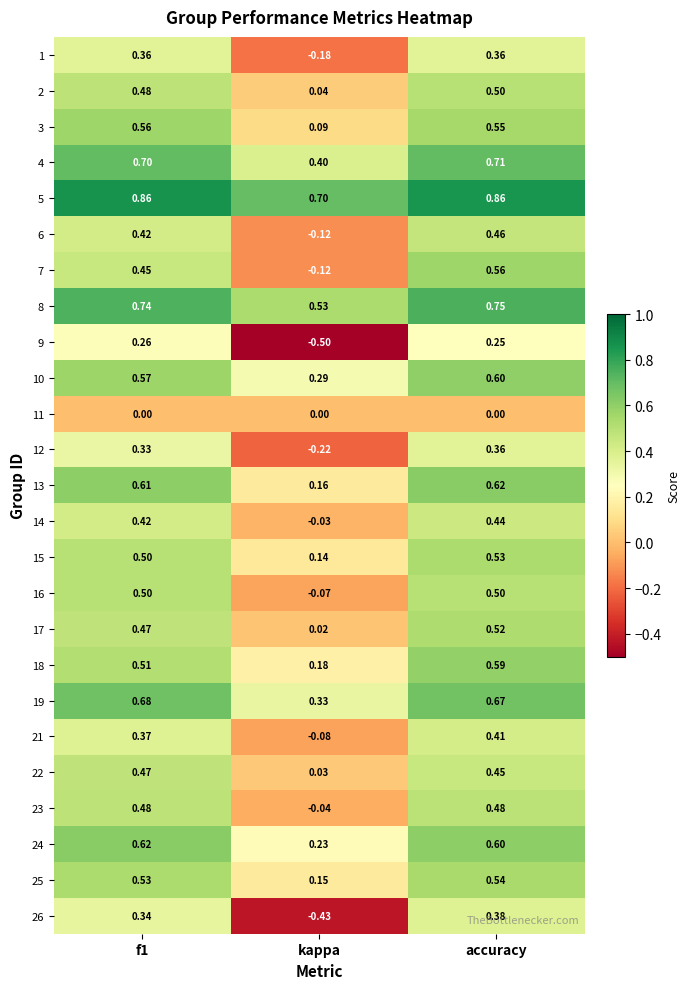

At which category is the sum across all series the highest?

accuracy